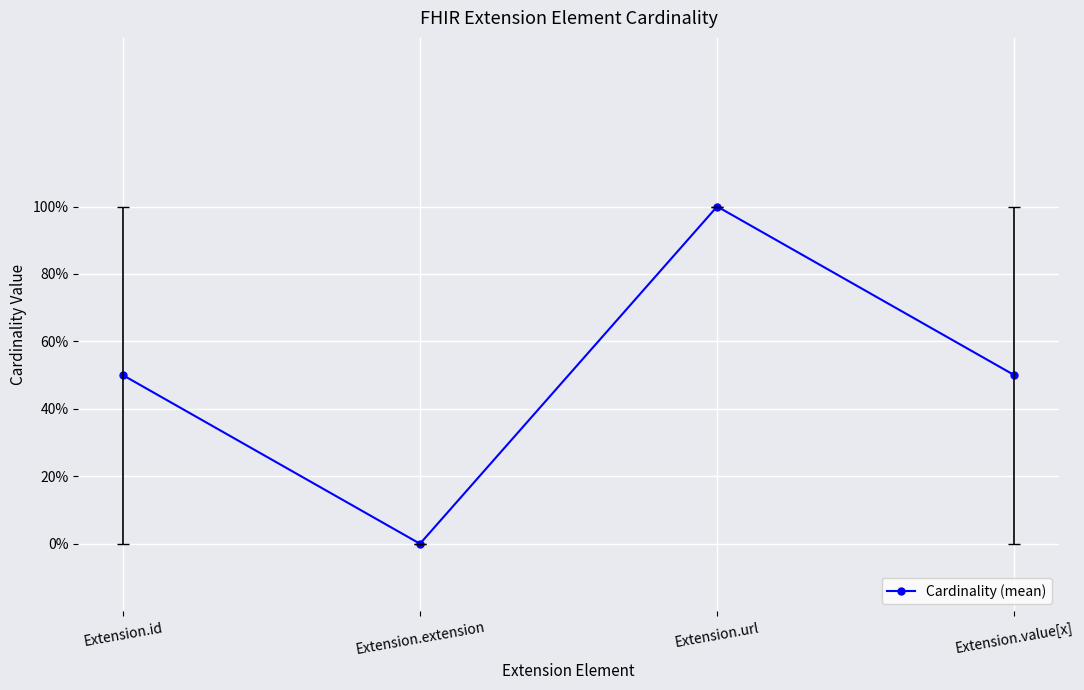

What is the sum of the values at Extension.value[x] and Extension.id?

1.0